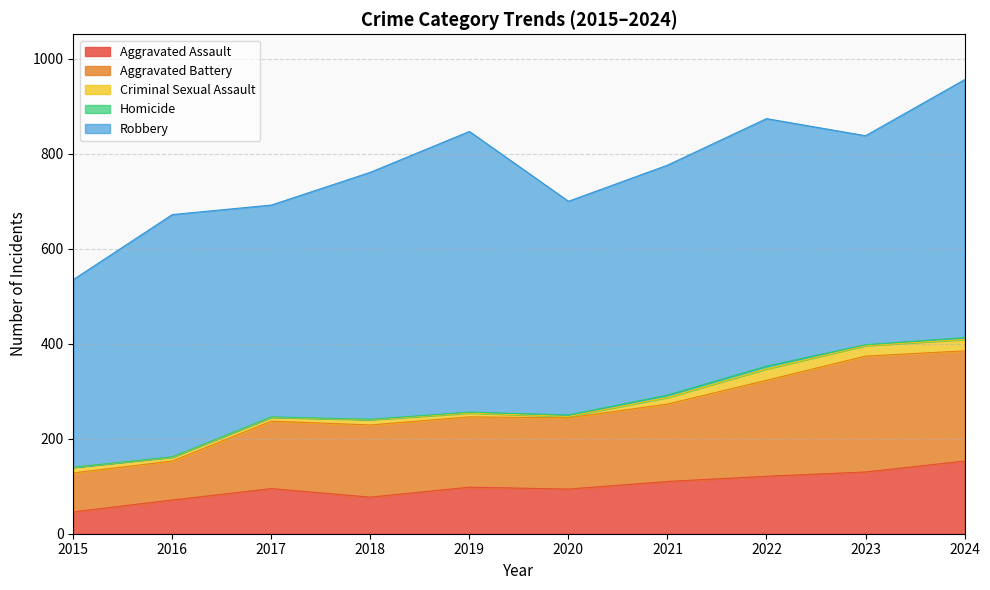

Reading left to right, list all the values displayed in this chart.

Aggravated Assault: 2015=46	2016=71	2017=95	2018=77	2019=98	2020=94	2021=110	2022=121	2023=130	2024=153
Aggravated Battery: 2015=82	2016=82	2017=142	2018=152	2019=148	2020=150	2021=163	2022=202	2023=244	2024=232
Criminal Sexual Assault: 2015=12	2016=8	2017=8	2018=11	2019=8	2020=3	2021=14	2022=24	2023=22	2024=24
Homicide: 2015=0	2016=1	2017=1	2018=1	2019=2	2020=3	2021=5	2022=6	2023=2	2024=4
Robbery: 2015=395	2016=510	2017=446	2018=520	2019=591	2020=450	2021=484	2022=521	2023=440	2024=543